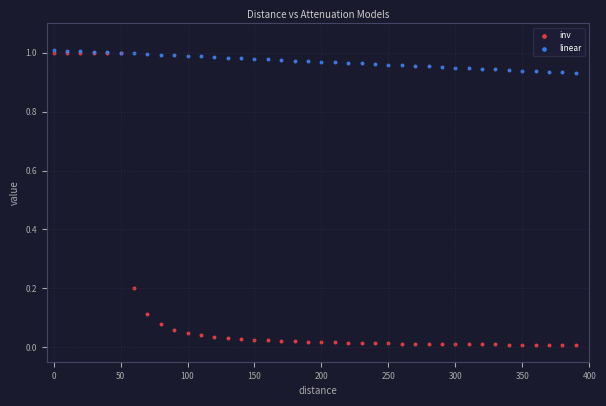

What are all the series names shown in the legend?

inv, linear